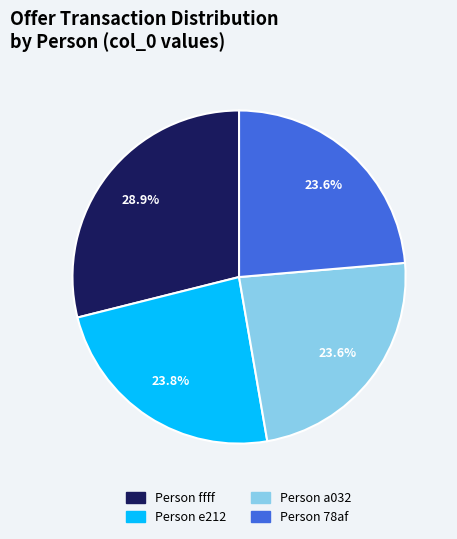

Does any single category account for the majority?

No